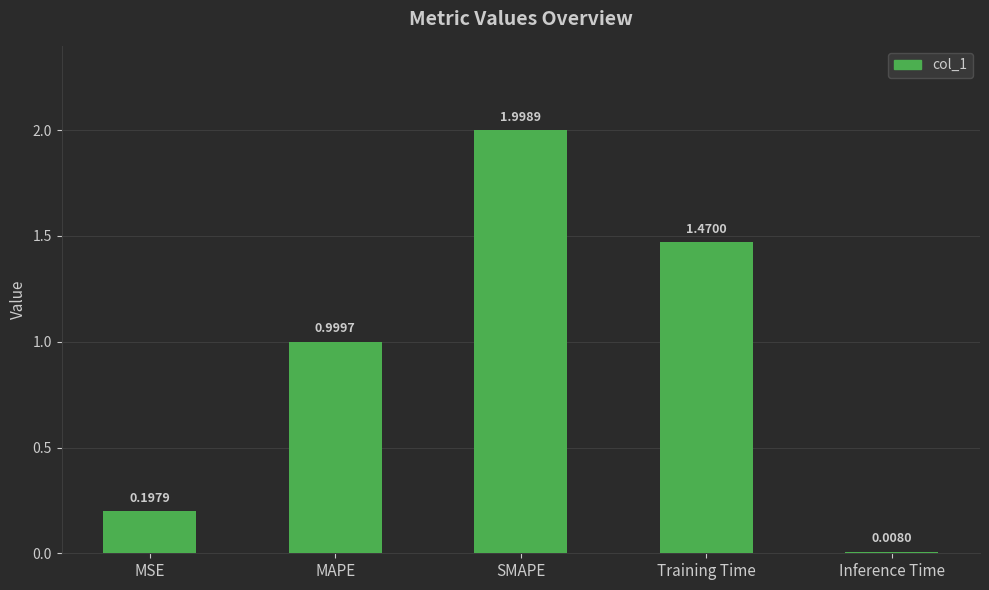

Which has a higher value, Training Time or MSE?

Training Time